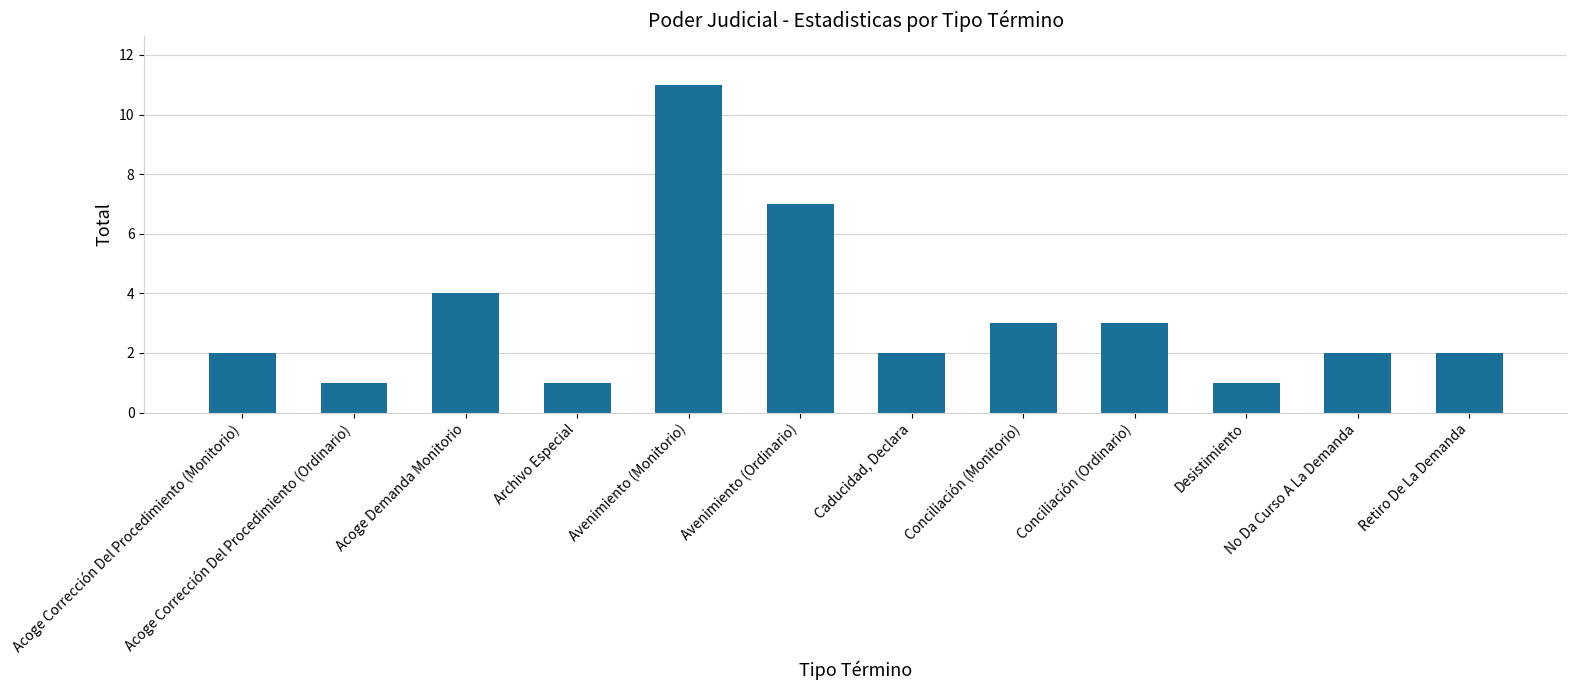

Which has a higher value, Caducidad, Declara or Archivo Especial?

Caducidad, Declara